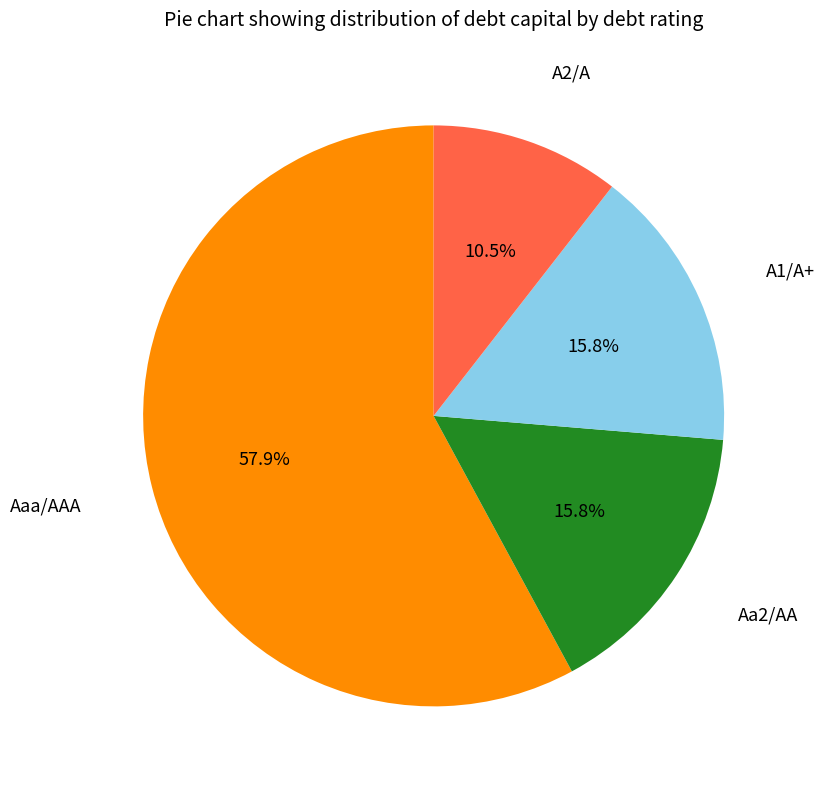

What is the largest slice in the pie chart?

Aaa/AAA